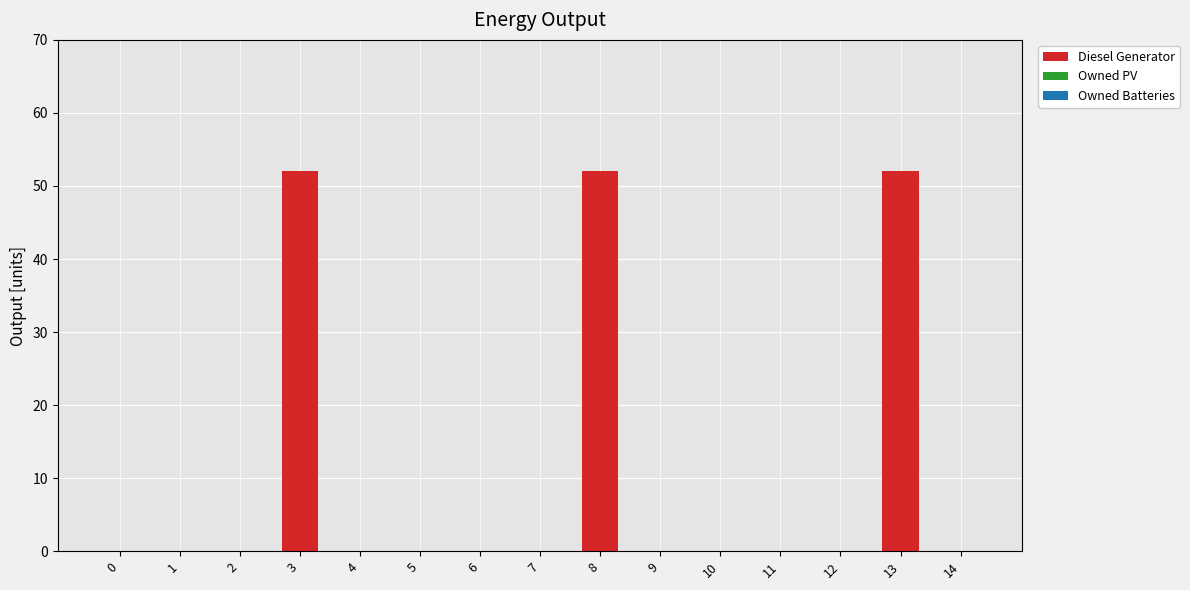

What is the sum of all values?

156